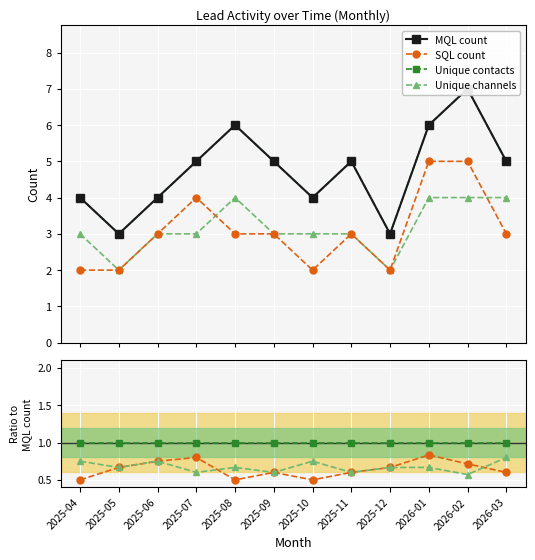

At which label is Unique contacts closest to 5?

2025-07